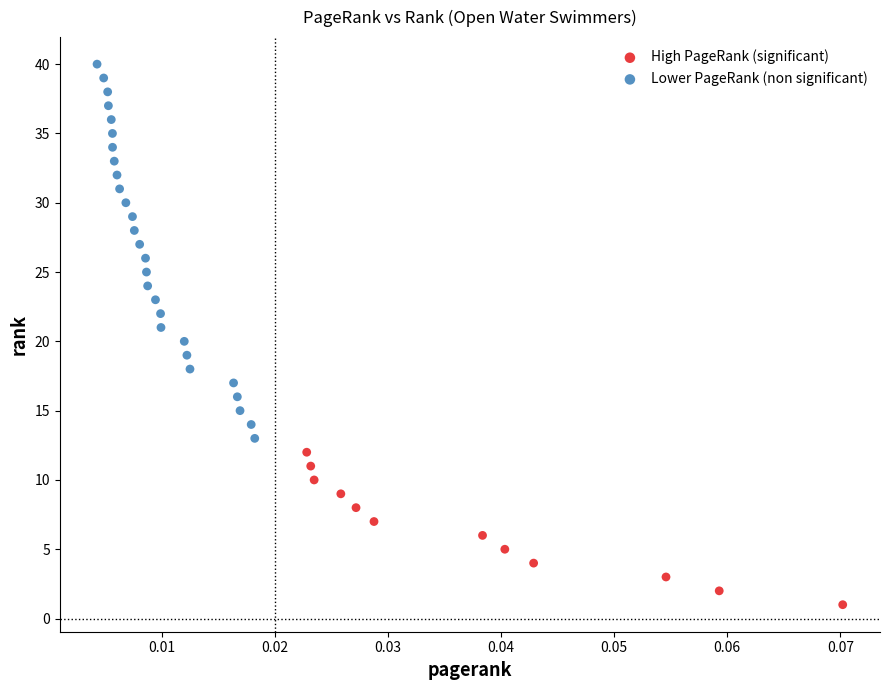

What are all the series names shown in the legend?

High PageRank (significant), Lower PageRank (non significant)